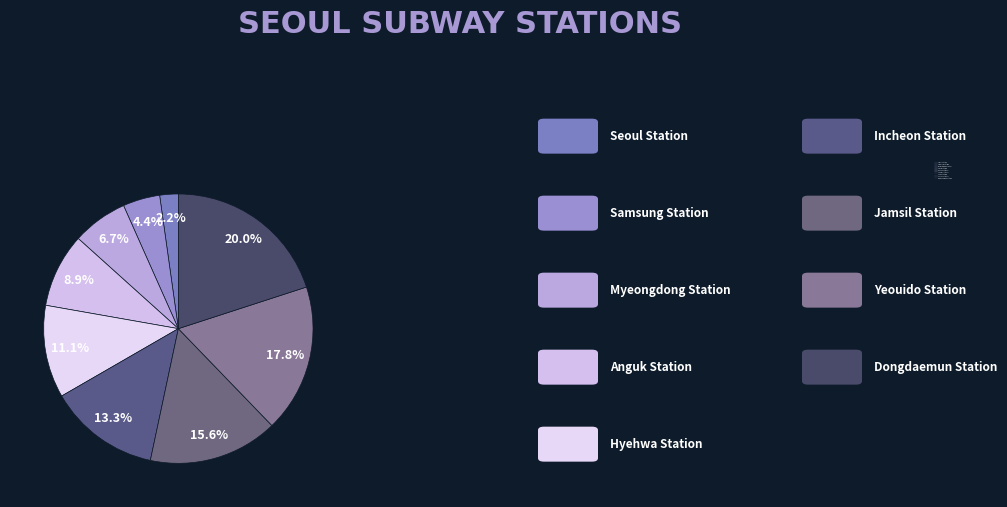

What is the change in value from Jamsil Station to Dongdaemun Station?

+2